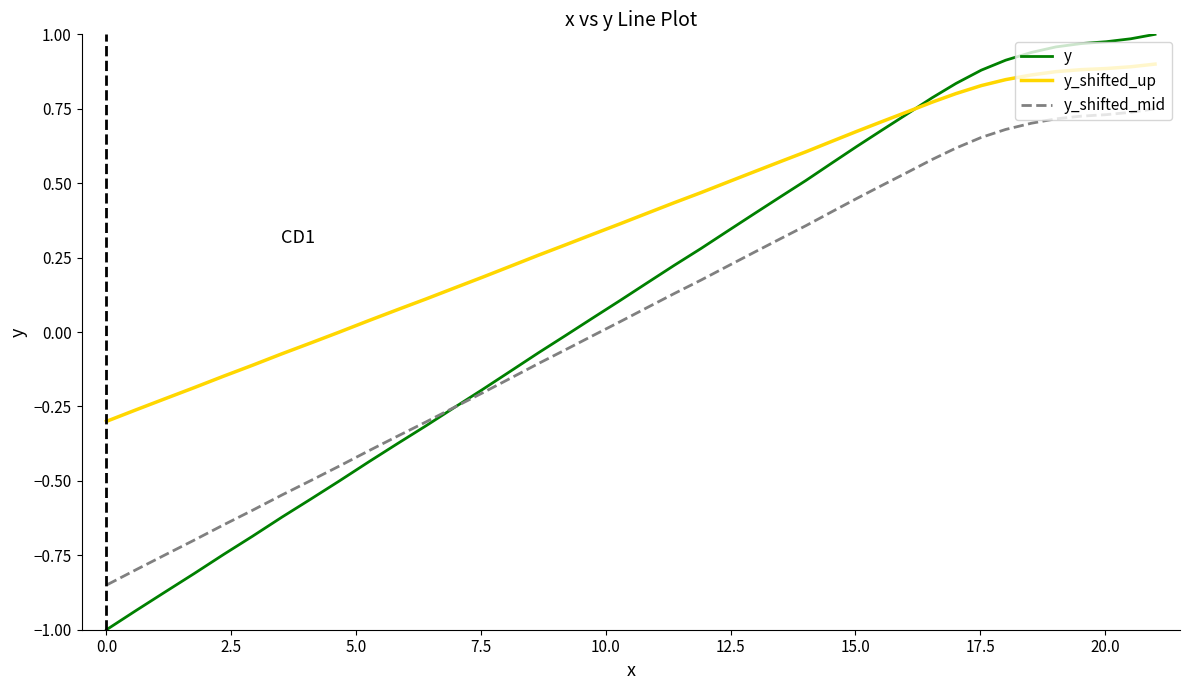

The value of y_shifted_up at 29 is 0.0. True or false?

False